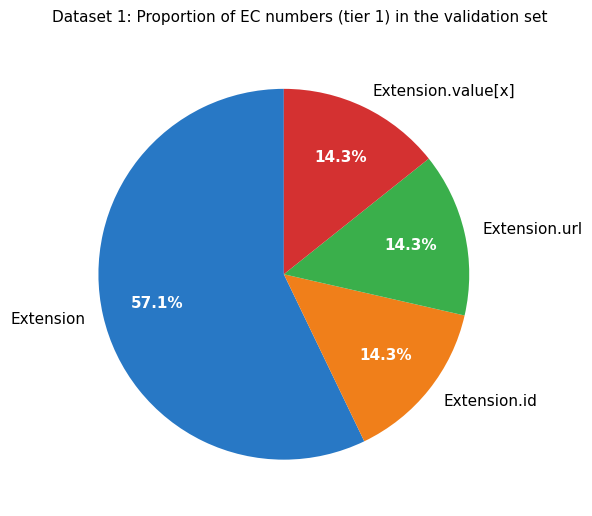

Which category has the biggest portion of the pie?

Extension